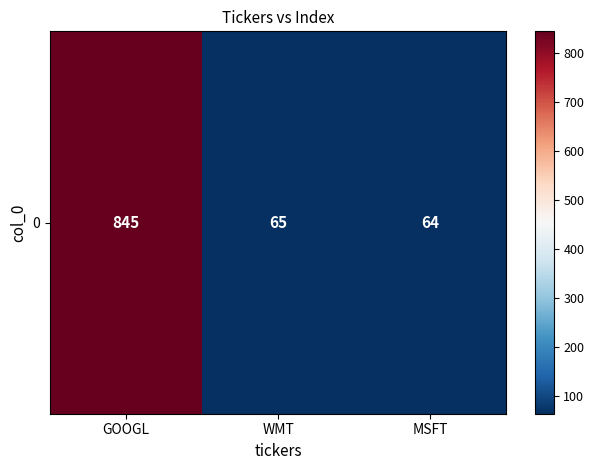

Reading left to right, extract all data points from this chart.

GOOGL=845	WMT=65	MSFT=64